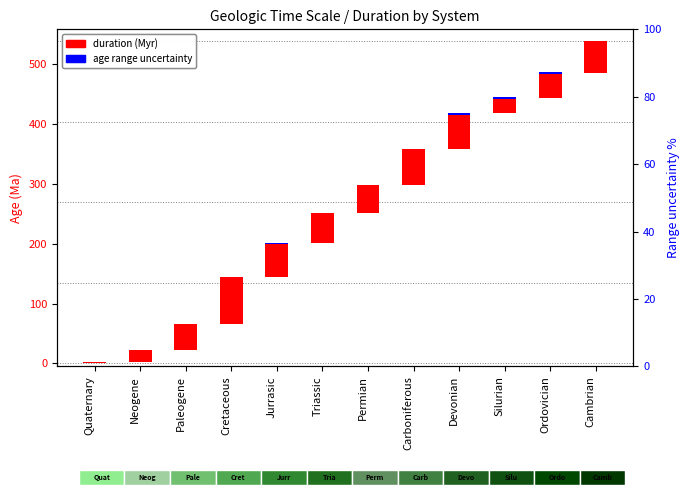

How many groups of bars are there?

12